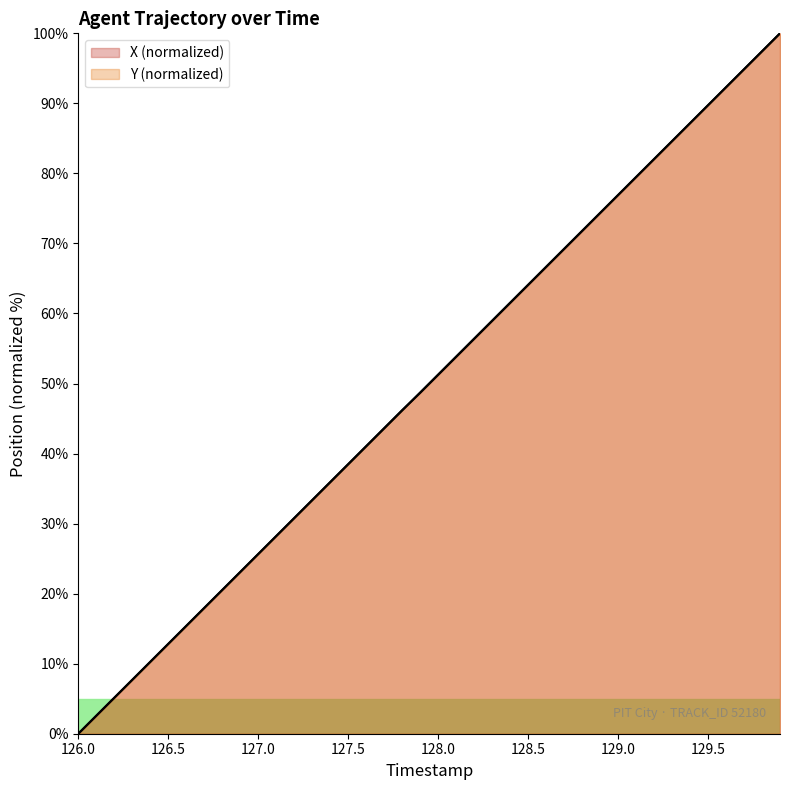

Read the Y value at 127.8.

46.2